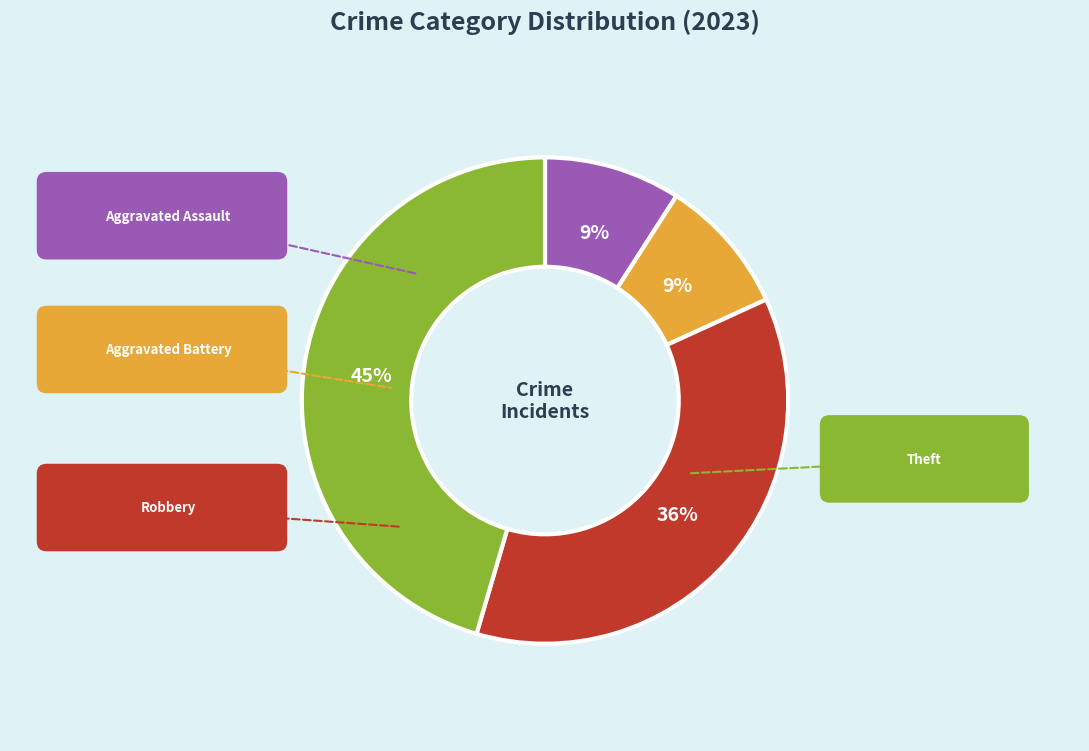

To the nearest percent, what percentage of the pie is Aggravated Assault?

9%